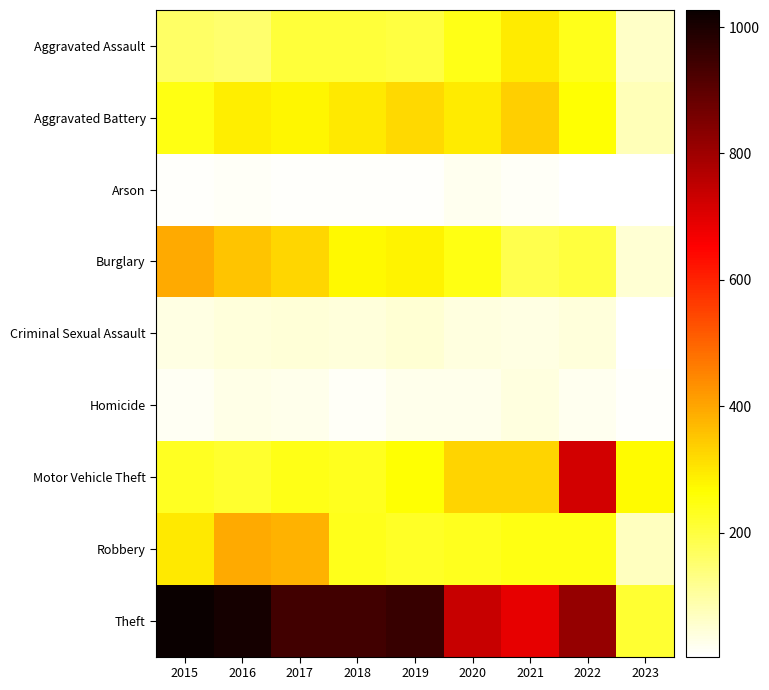

What is the total value across all series at 2018?

2250